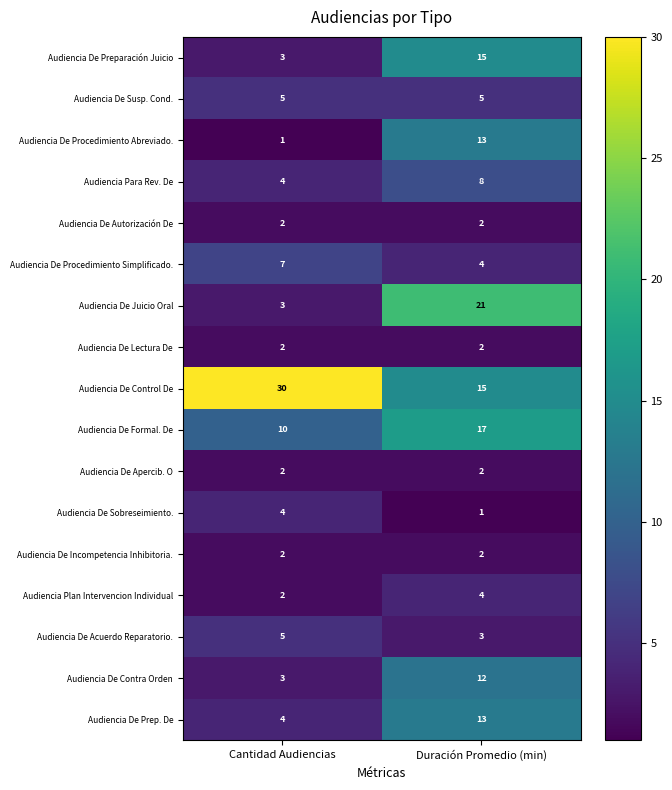

At which category is the sum across all series the highest?

Duración Promedio (min)